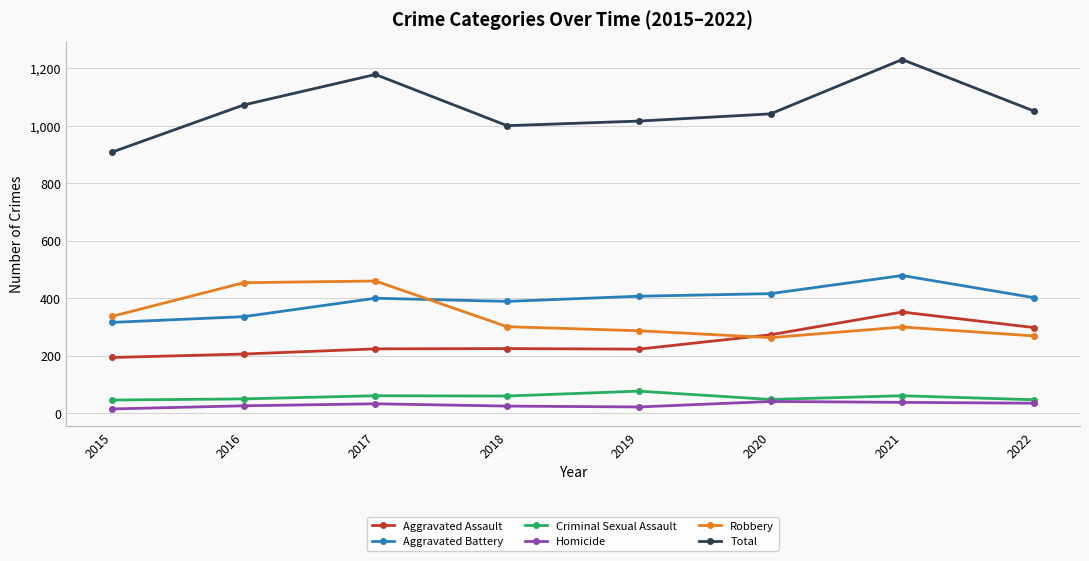

Which label corresponds to the largest value in the chart?

2021